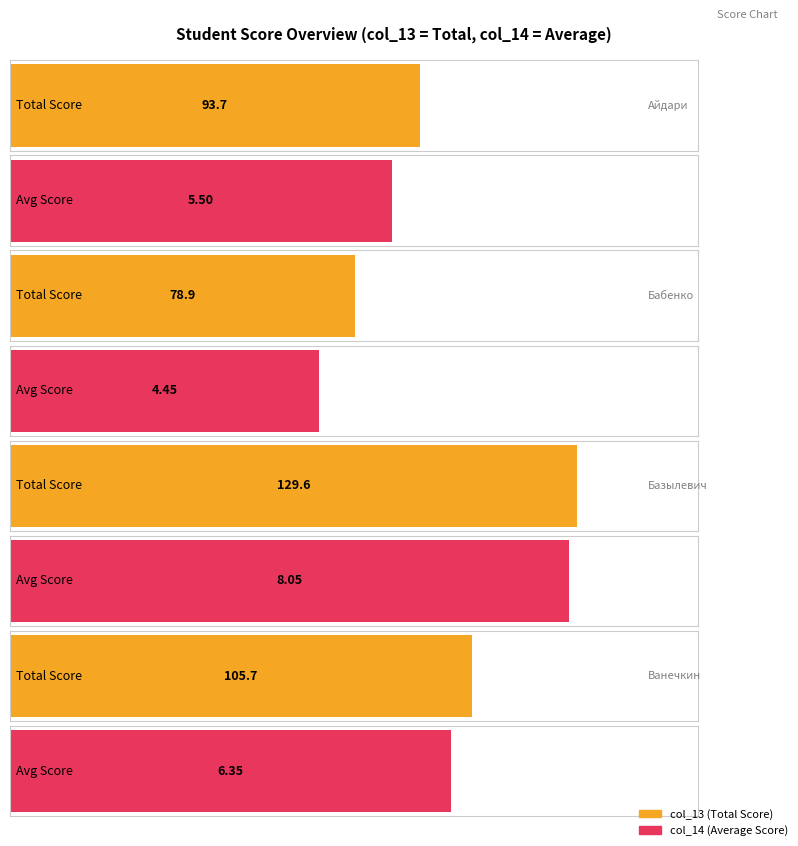

The value of col_13 at Васютин is 119.1. True or false?

False